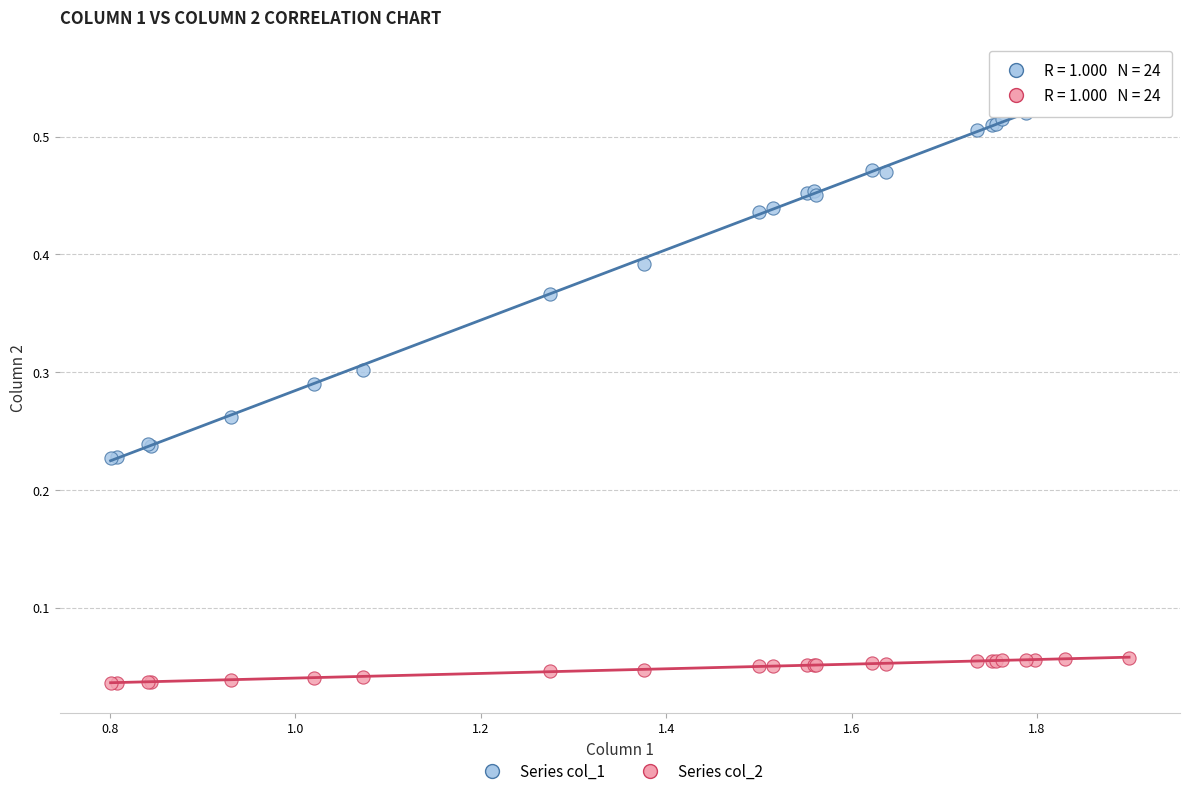

Which series contains the lowest Y value?

Series col_2